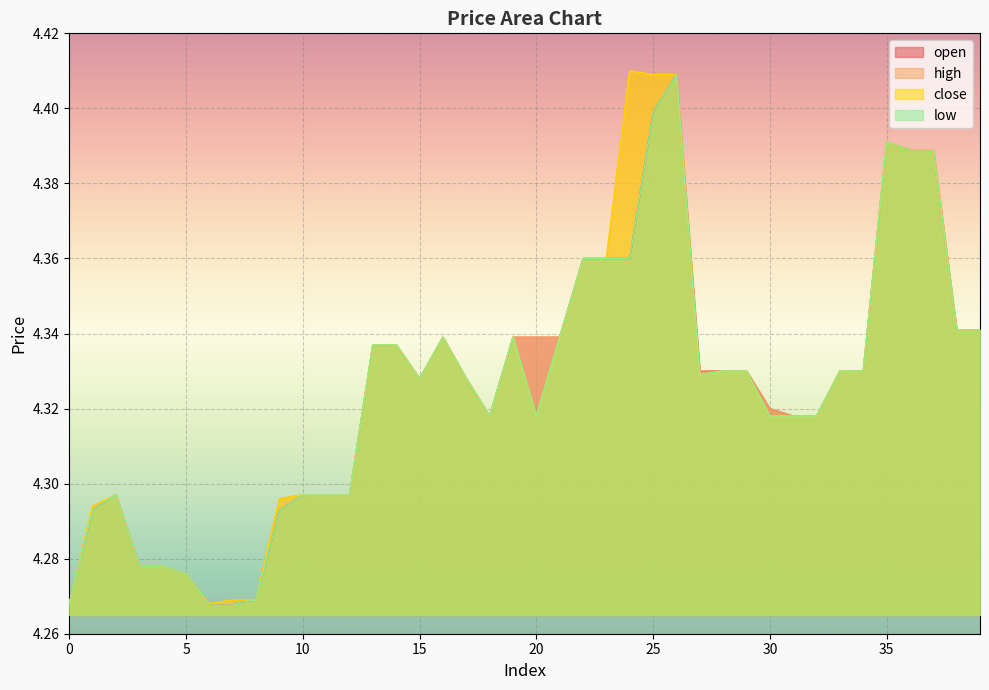

How many lines are shown in the chart?

4